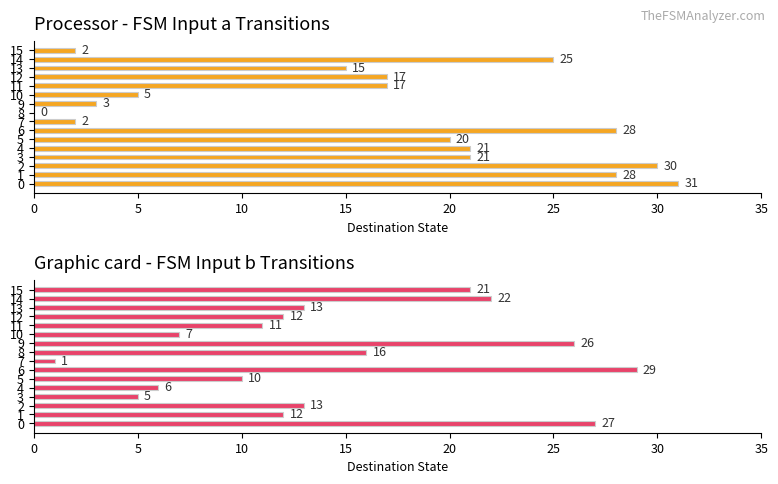

The value of Destination (input b) at 11 is 16. True or false?

False